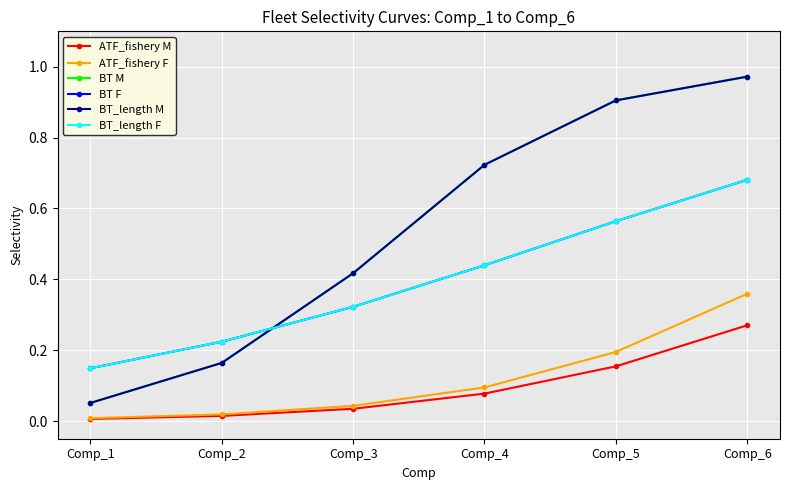

How many lines are shown in the chart?

6